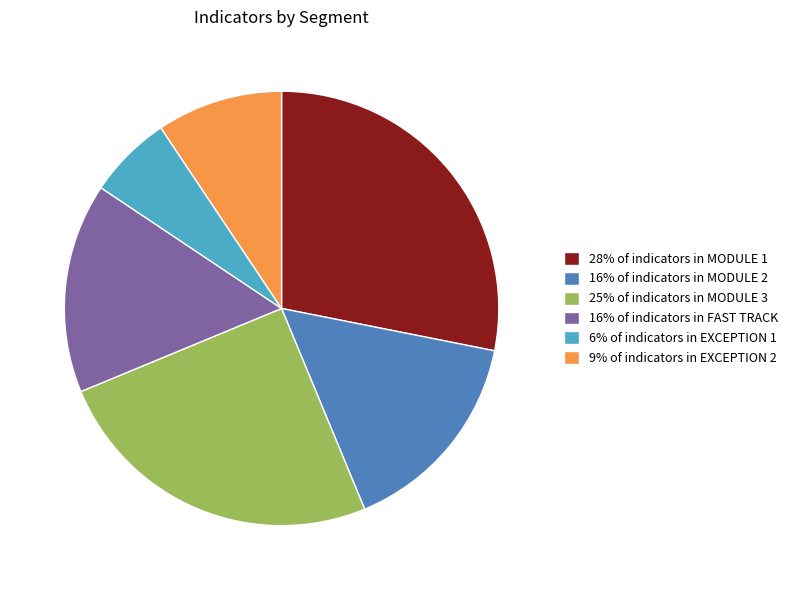

What is the largest slice in the pie chart?

28% of indicators in MODULE 1